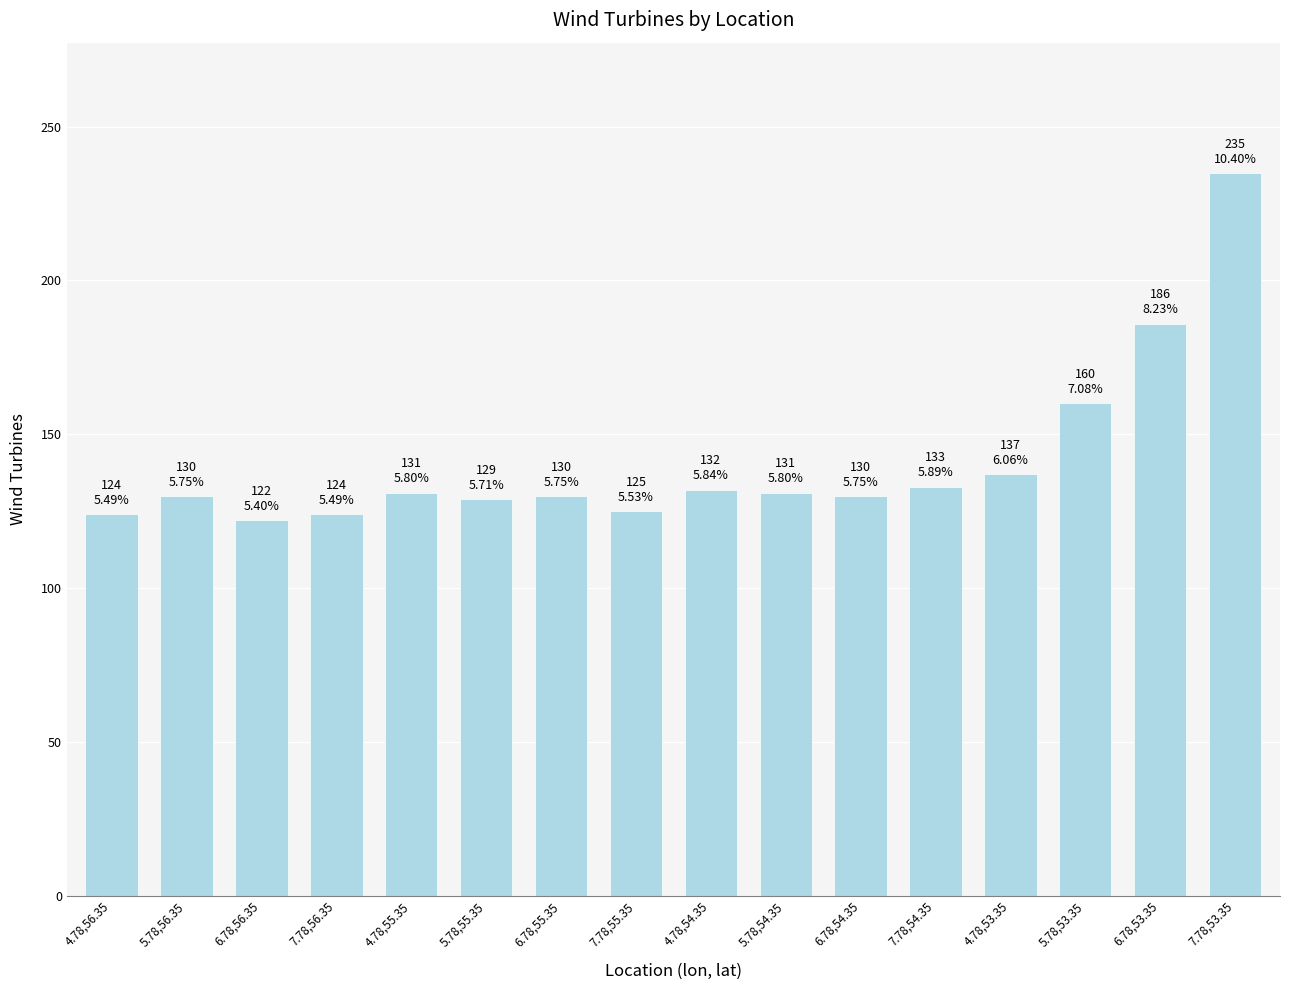

What value does the data have at 4.78,56.35, to the nearest 5?

125